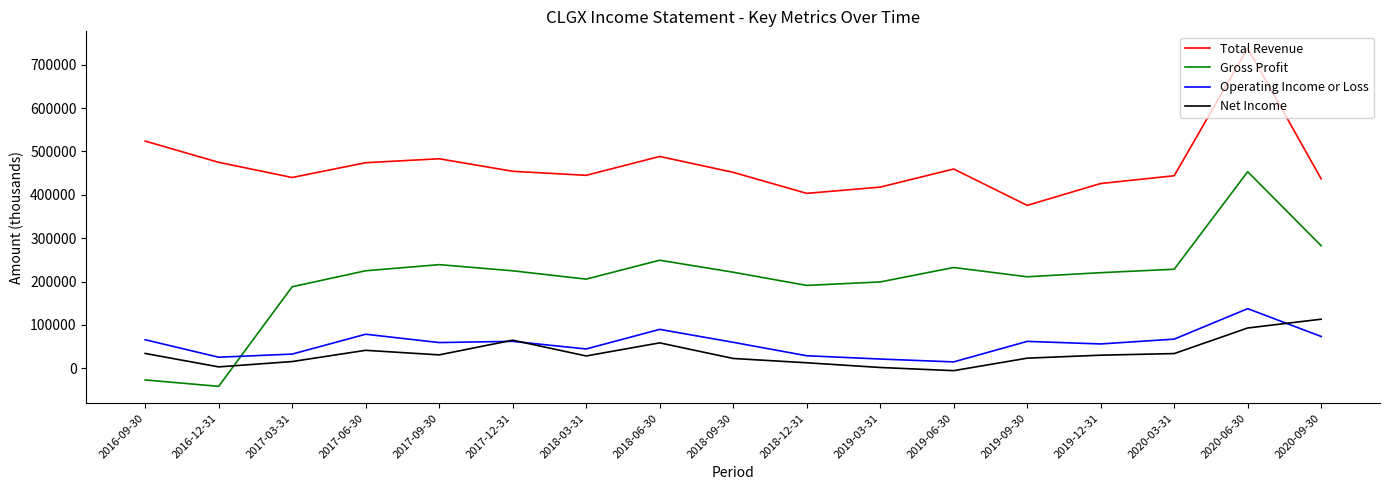

The value of Total Revenue at 2017-12-31 is 791377. True or false?

False